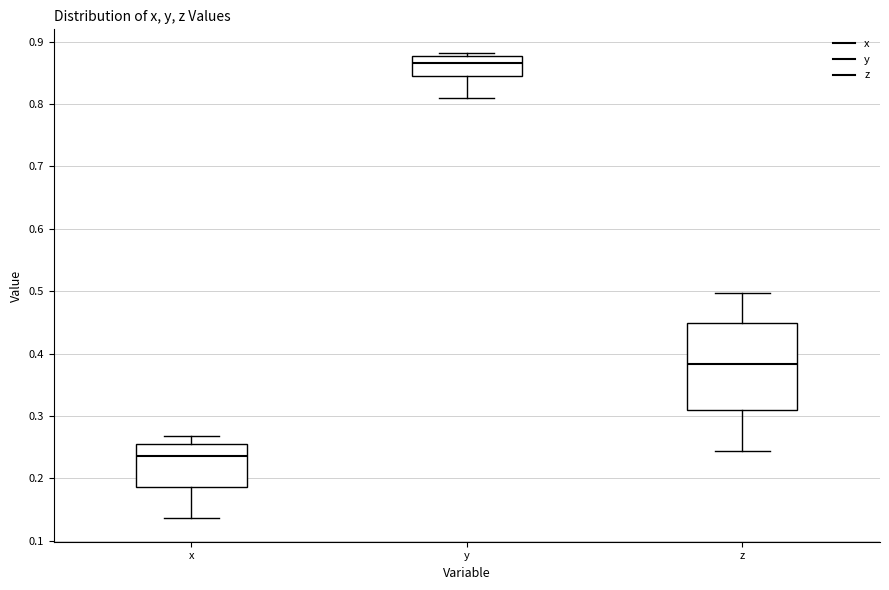

Which box's median line is the highest?

y